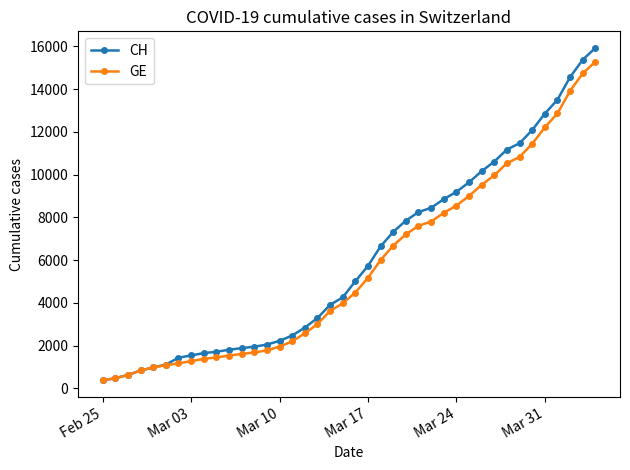

What is the lowest value of the CH series?

375